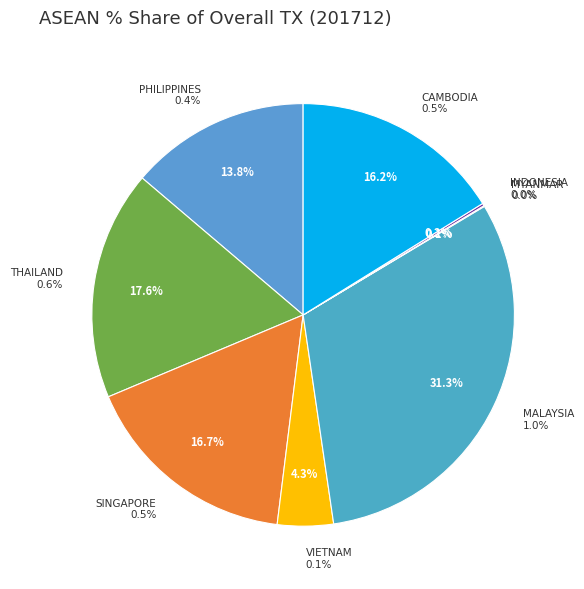

Is it true that BRUNEI is 1% of the pie?

False